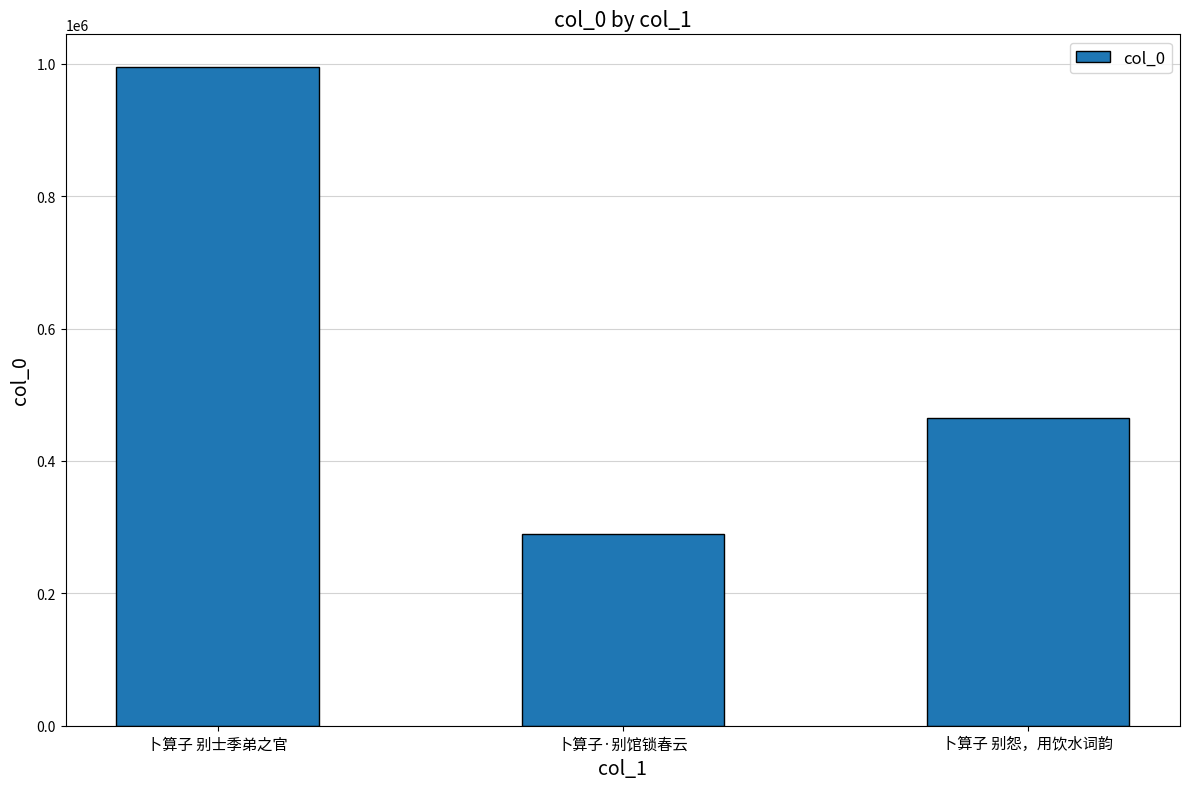

What is the value of the 3rd bar from the left?

464836